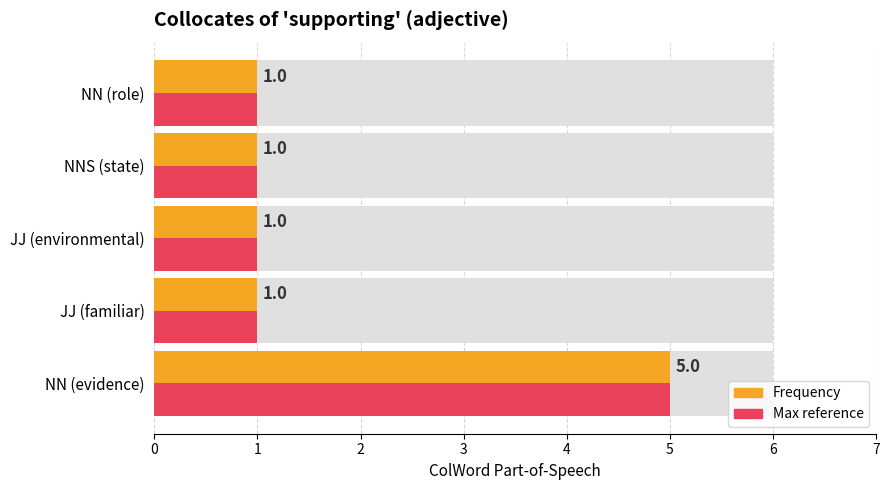

What is the value of the Max reference bar at the 5th from the left?

1